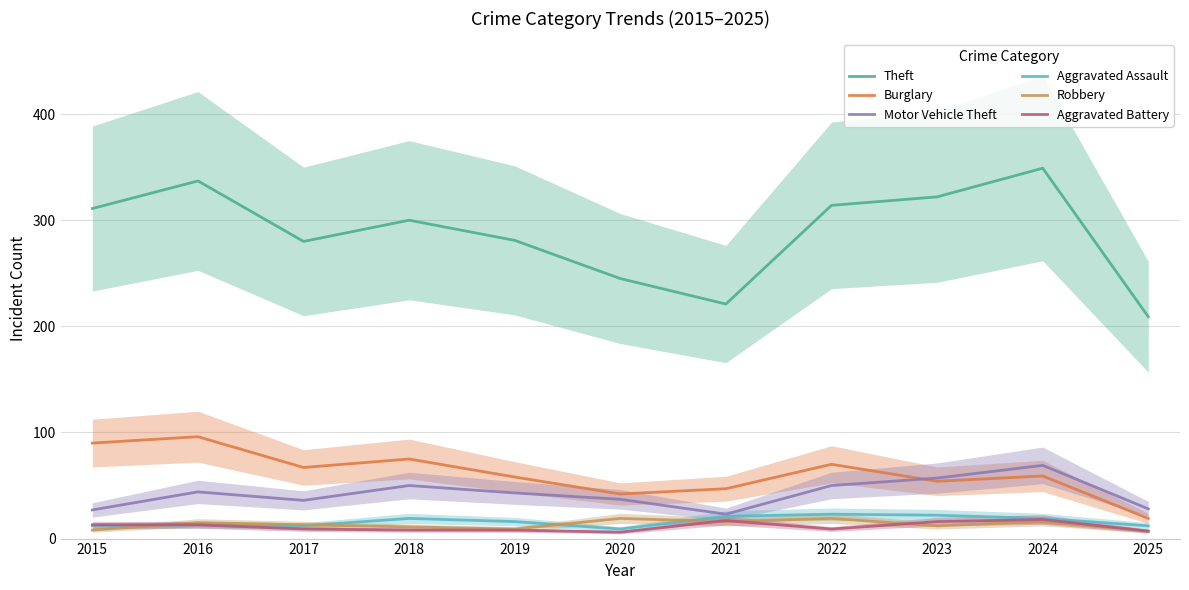

Where does the Aggravated Assault series first go above 16?

2018